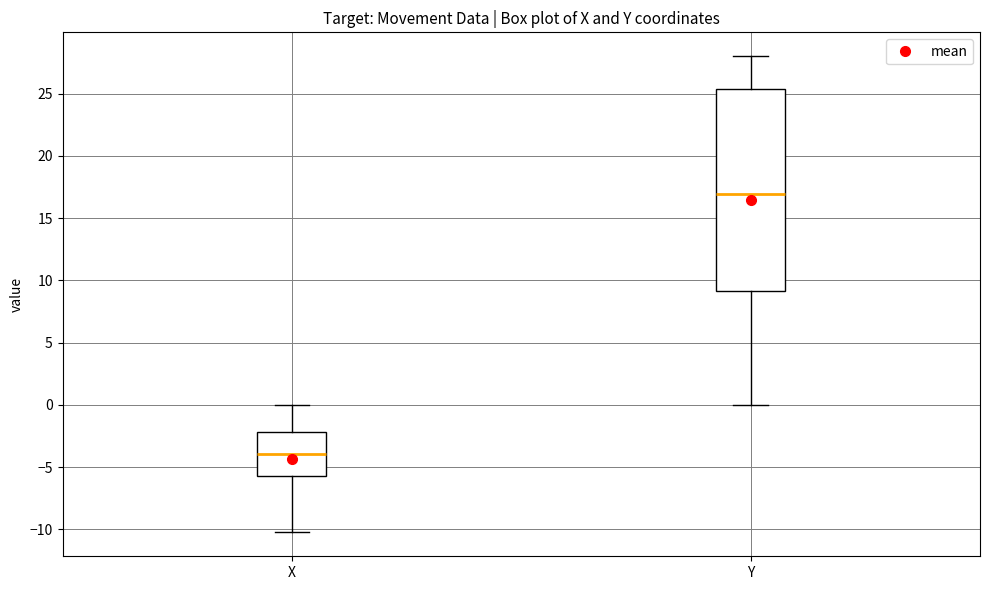

Comparing the boxes themselves (not the whiskers), which one is the tallest?

Y